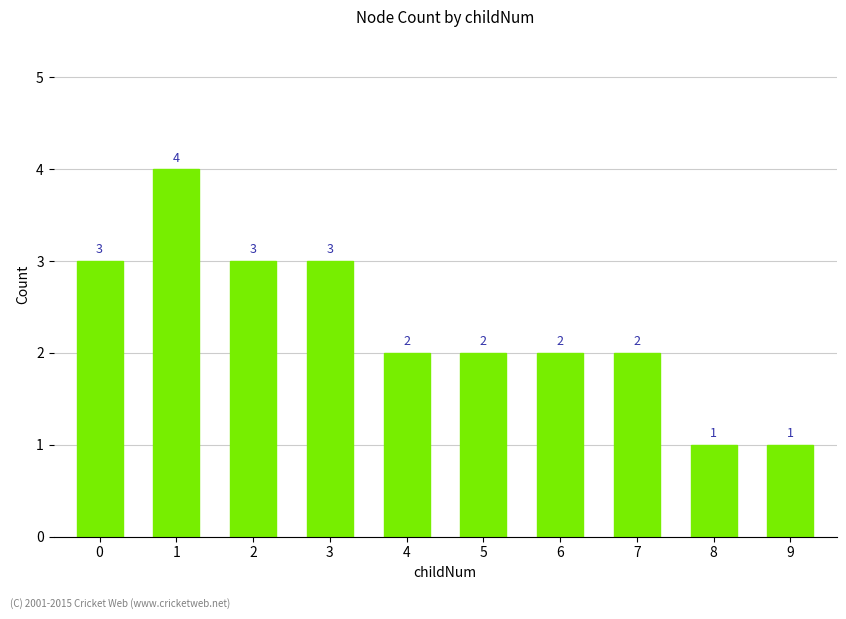

What is the sum of the values at 3 and 2?

6